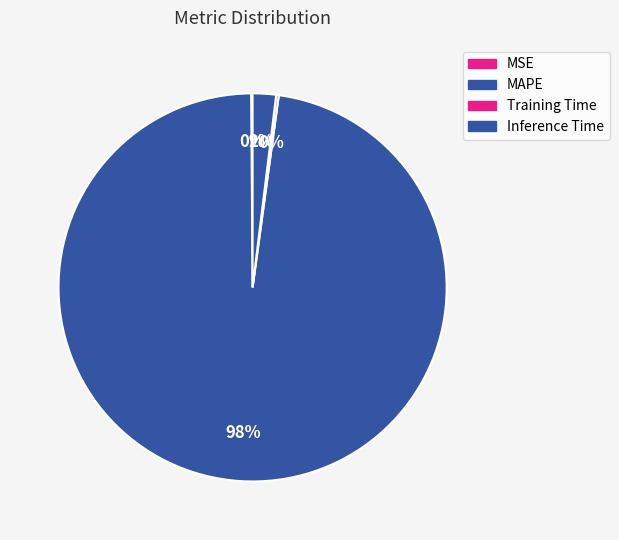

Between MSE and MAPE, which is larger?

MAPE